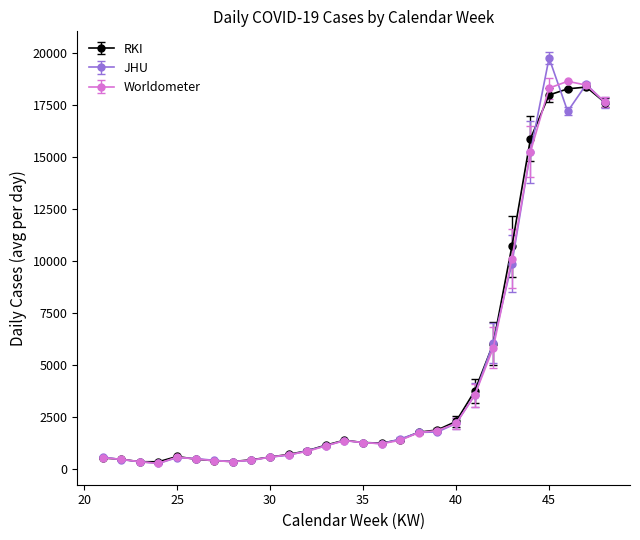

In JHU, how many points are lower than both neighbors (excluding endpoints)?

4